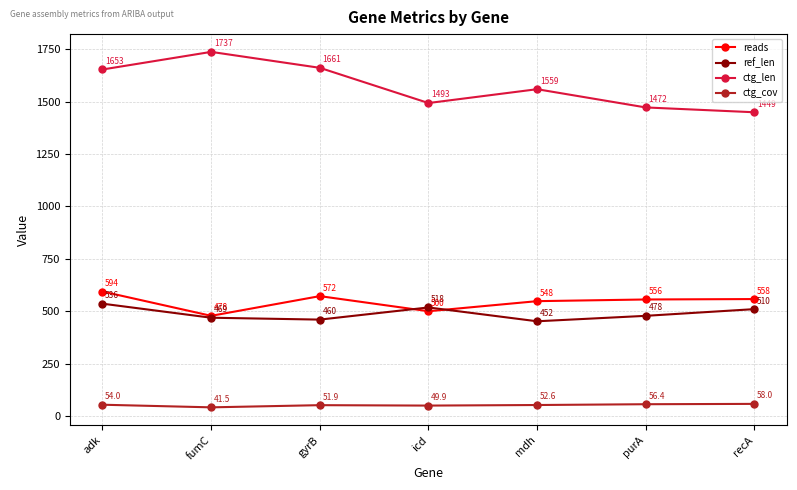

The value of ctg_cov at gyrB is 51.9. True or false?

True